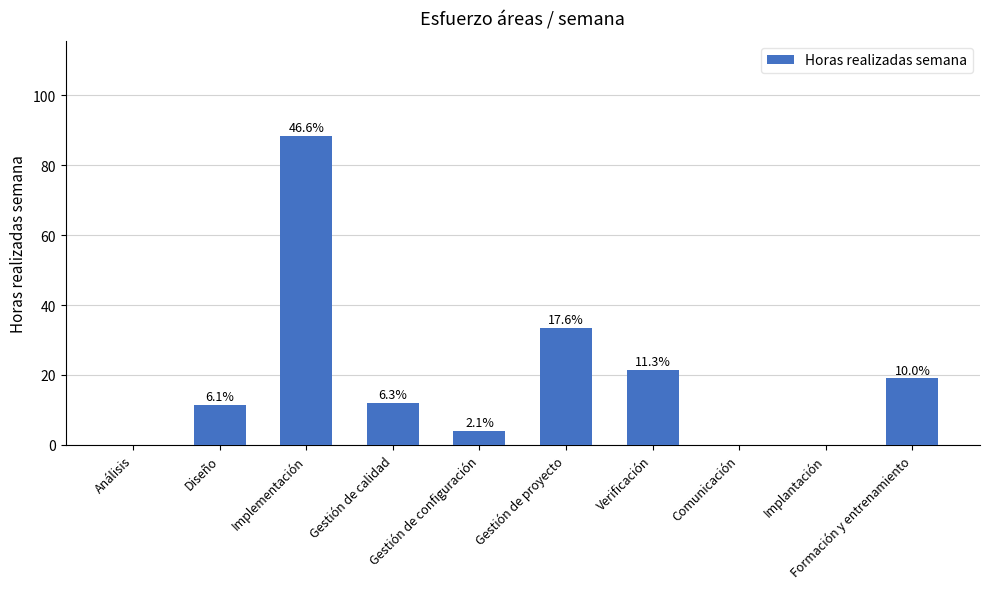

Which category has the lowest value across all series?

Análisis